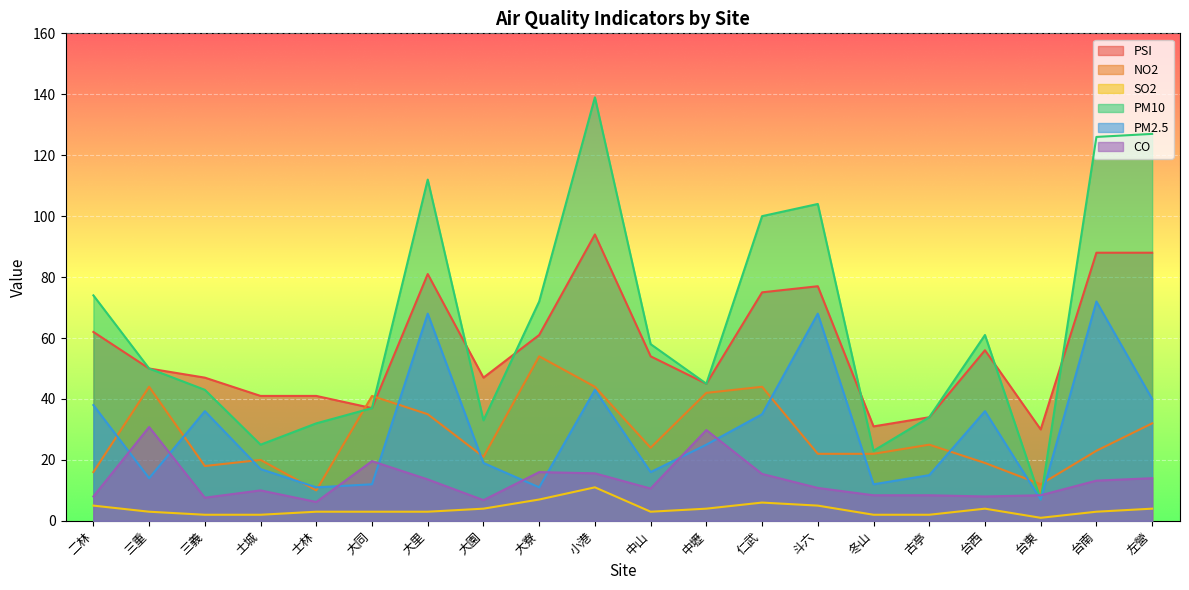

How many lines are shown in the chart?

6